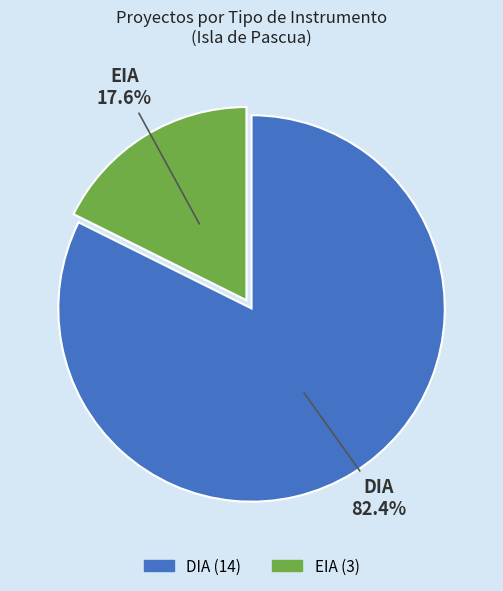

What portion of the pie excludes DIA?

17.6%